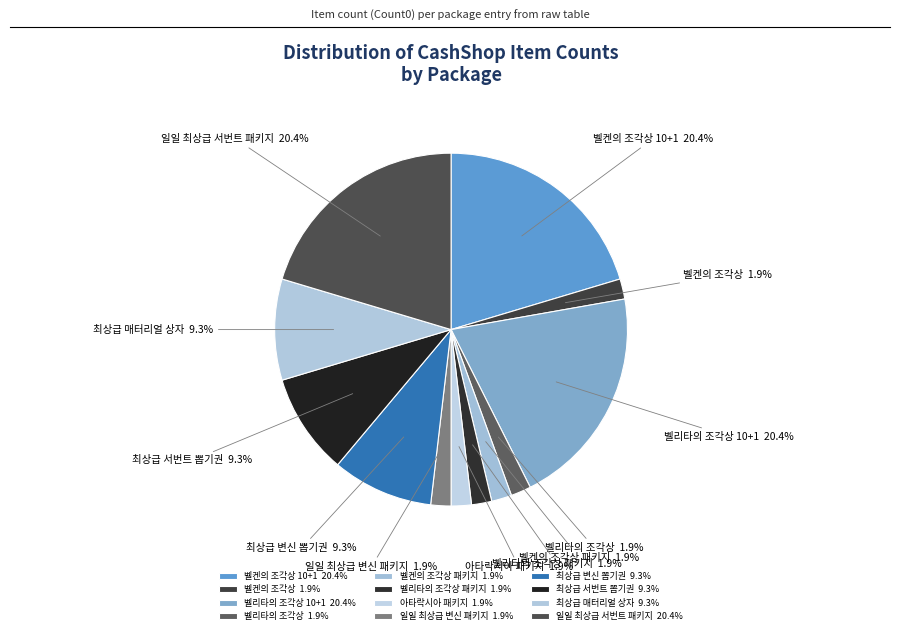

Is 벨리타의 조각상 패키지 1.9% the majority of the pie?

No